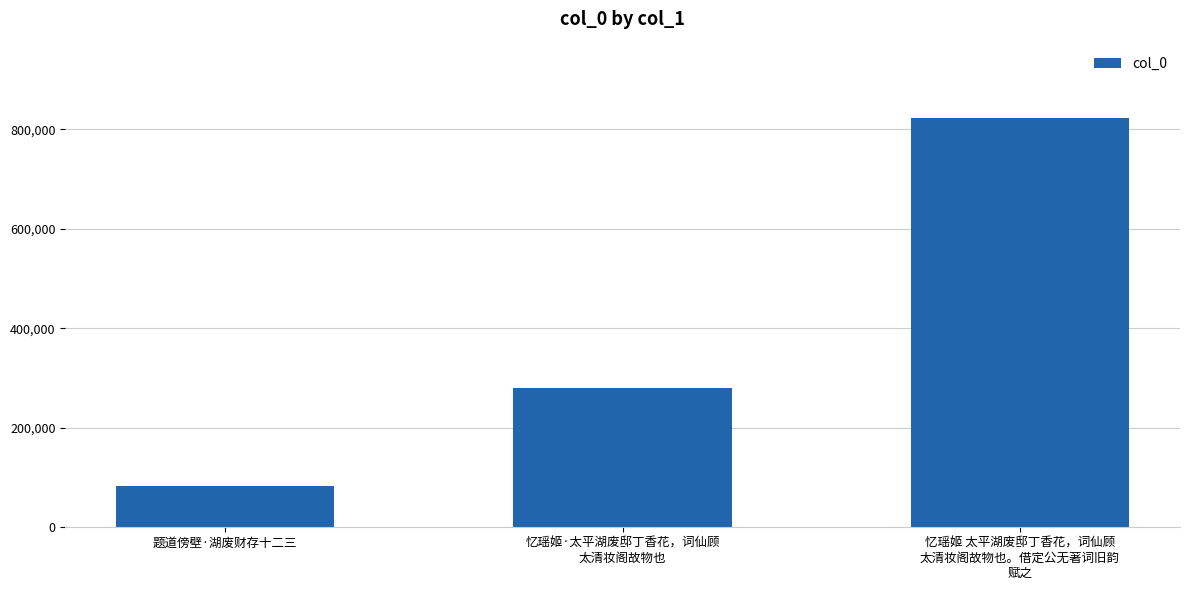

Reading right to left, what are all the values shown in this chart?

忆瑶姬 太平湖废邸丁香花，词仙顾
太清妆阁故物也。借定公无著词旧韵
赋之=822533	忆瑶姬·太平湖废邸丁香花，词仙顾
太清妆阁故物也=279255	题道傍壁·湖废财存十二三=82236